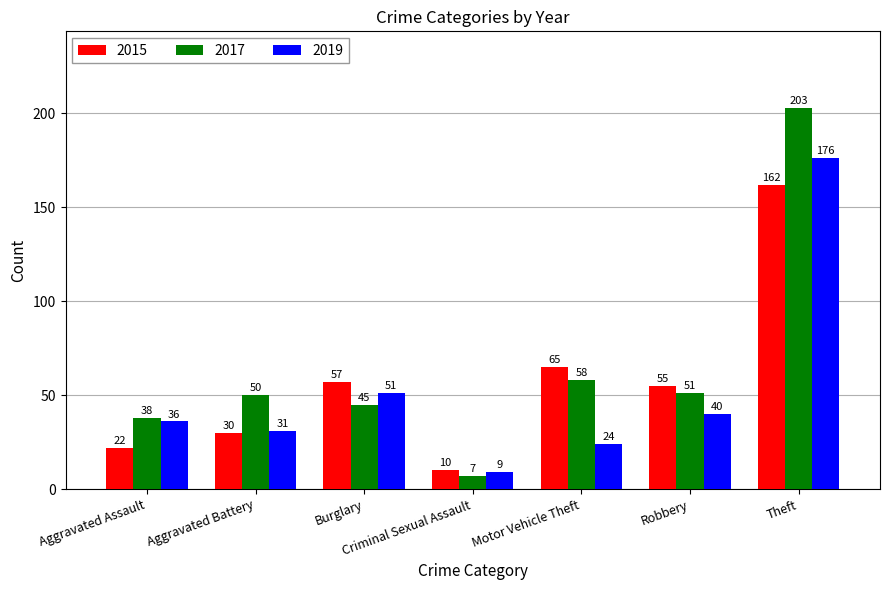

What is the value of the 2015 bar at the 6th from the left?

55